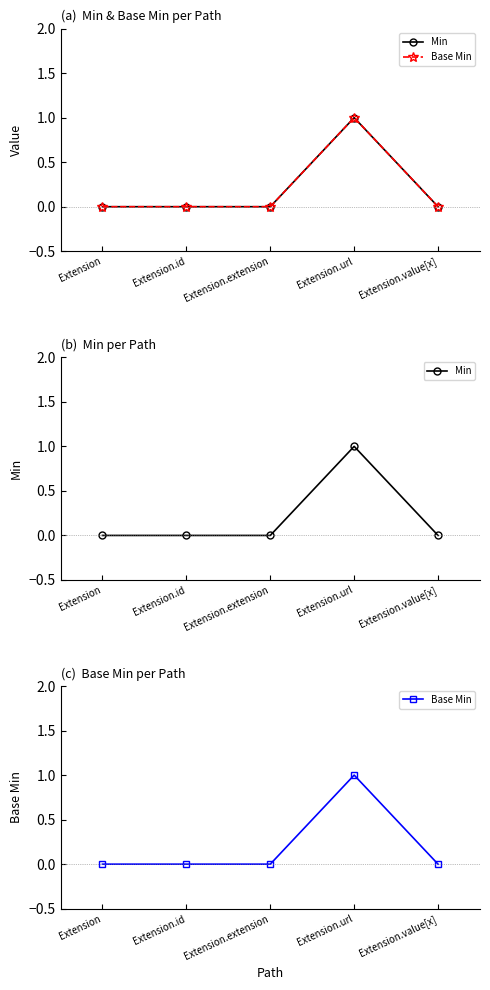

What is the sum of all Base Min values?

1